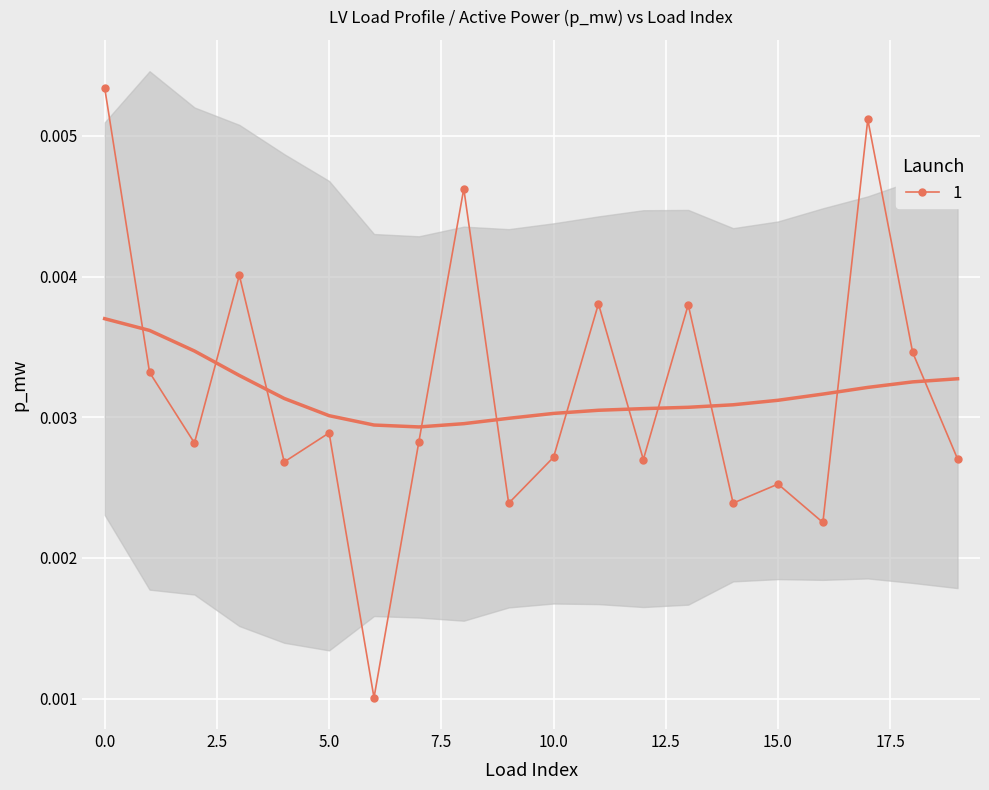

Rank the categories by value from lowest to highest.

6, 16, 9, 14, 15, 4, 12, 19, 10, 2, 7, 5, 1, 18, 13, 11, 3, 8, 17, 0